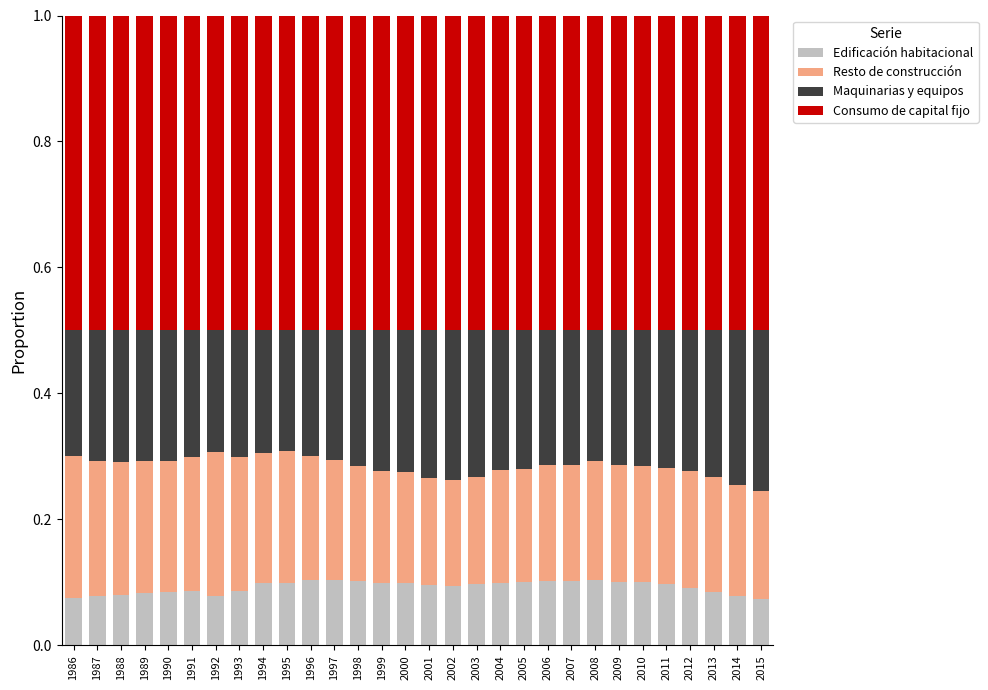

What is the total value across all series at 2007?

1.0